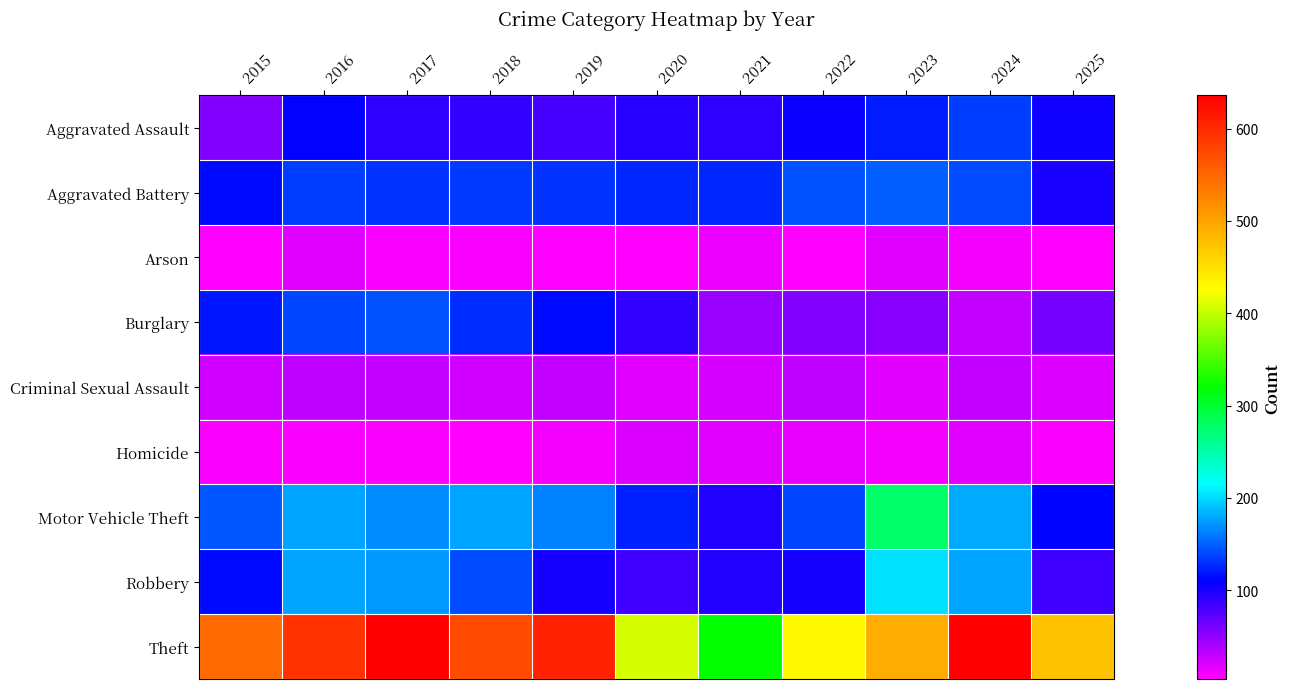

Reading right to left, what are all the values shown in this chart?

Aggravated Assault: 2025=104	2024=136	2023=121	2022=107	2021=91	2020=93	2019=81	2018=88	2017=92	2016=110	2015=57
Aggravated Battery: 2025=100	2024=142	2023=148	2022=144	2021=125	2020=127	2019=131	2018=134	2017=130	2016=136	2015=113
Arson: 2025=5	2024=9	2023=18	2022=6	2021=13	2020=6	2019=6	2018=7	2017=8	2016=17	2015=5
Burglary: 2025=61	2024=29	2023=55	2022=56	2021=48	2020=90	2019=113	2018=129	2017=144	2016=139	2015=119
Criminal Sexual Assault: 2025=20	2024=30	2023=18	2022=32	2021=23	2020=18	2019=29	2018=25	2017=29	2016=32	2015=24
Homicide: 2025=7	2024=17	2023=9	2022=15	2021=17	2020=21	2019=9	2018=4	2017=7	2016=7	2015=8
Motor Vehicle Theft: 2025=112	2024=181	2023=276	2022=138	2021=97	2020=123	2019=162	2018=178	2017=169	2016=178	2015=147
Robbery: 2025=83	2024=178	2023=203	2022=101	2021=97	2020=85	2019=101	2018=140	2017=172	2016=178	2015=113
Theft: 2025=474	2024=634	2023=491	2022=430	2021=320	2020=407	2019=608	2018=574	2017=636	2016=593	2015=547